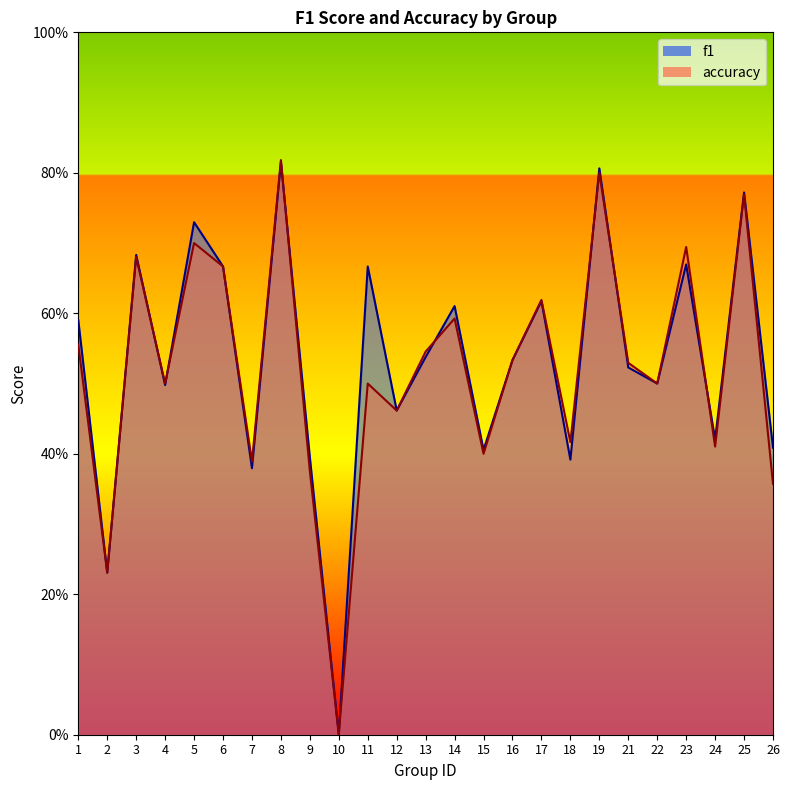

After their last crossing, which series has the higher values: f1 or accuracy?

f1